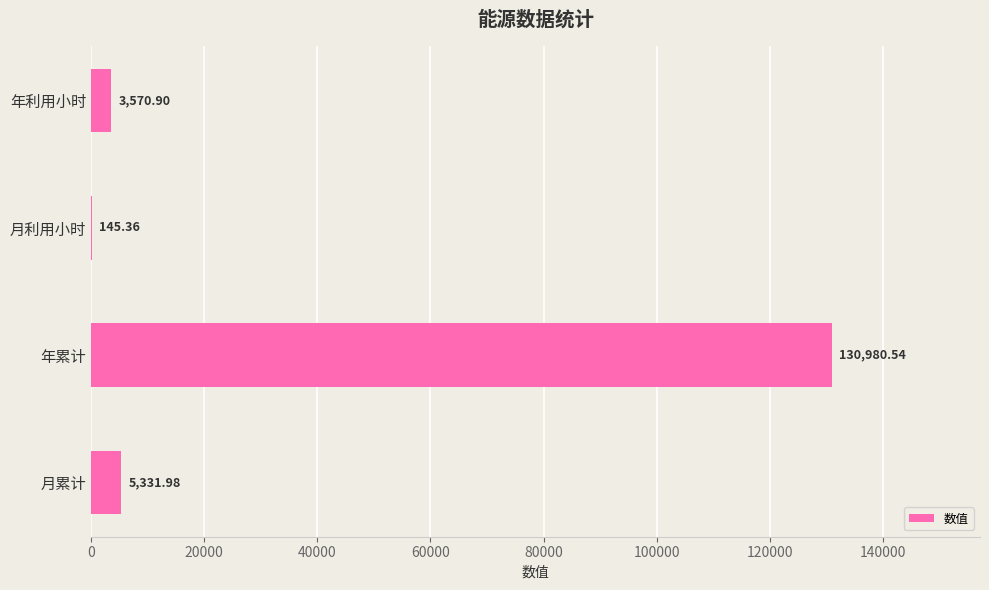

Which category has the highest value across all series?

年累计